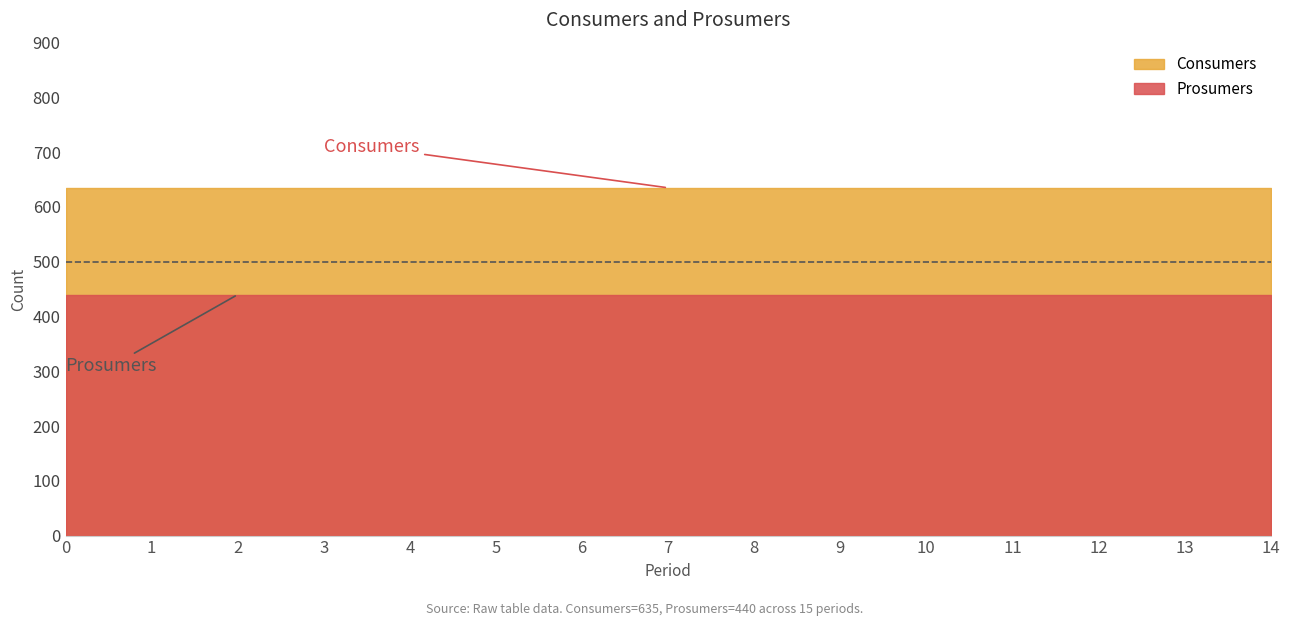

What is the value of the Prosumers point at the 11th from the left?

440